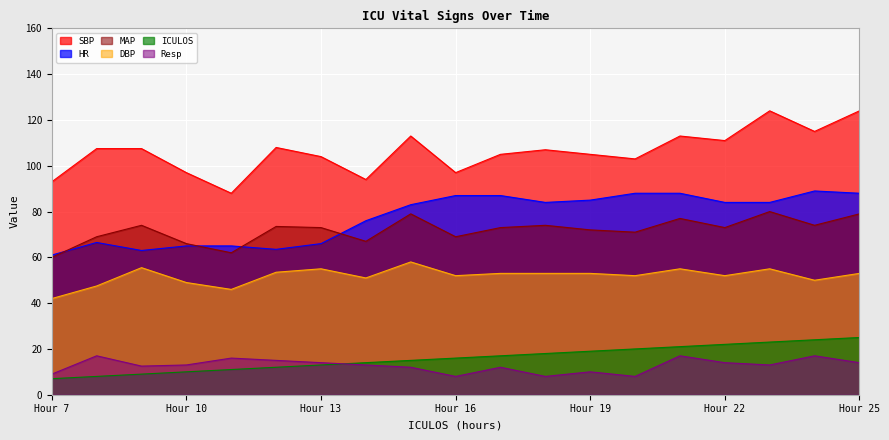

What is the highest value of the DBP series?

58.0